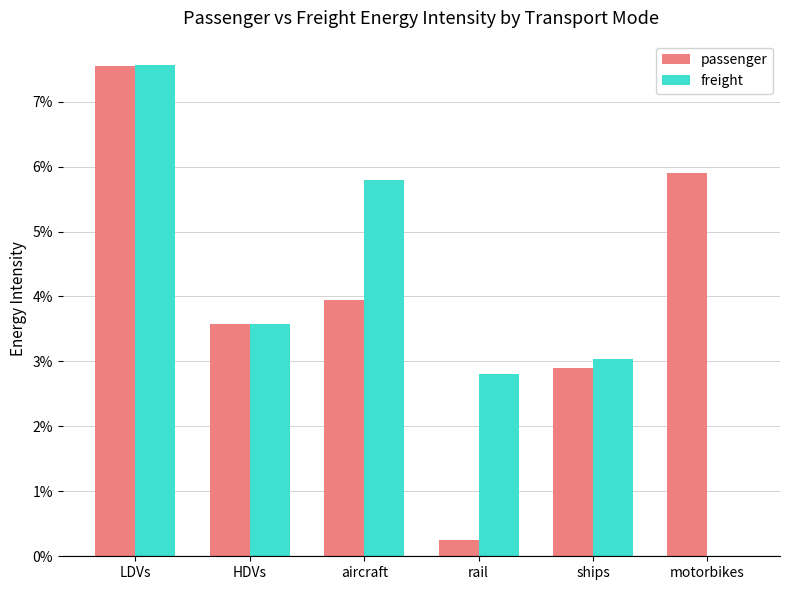

Does the chart contain stacked bars?

No